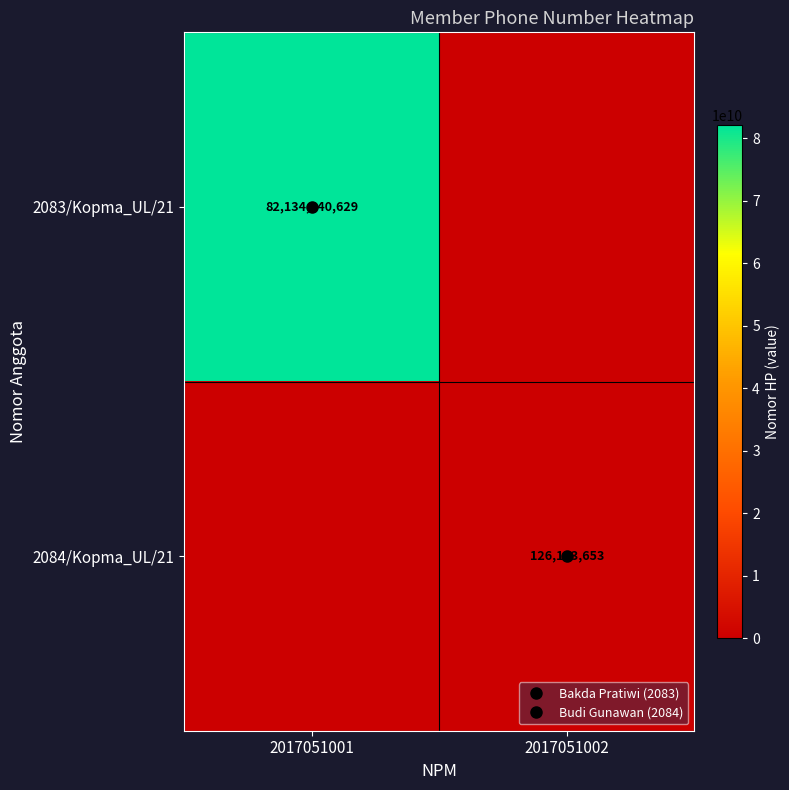

What is the maximum value shown in the chart?

82134340629